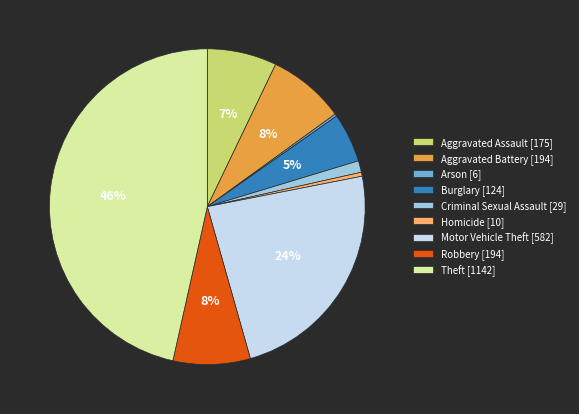

Is there a majority slice in this chart?

No